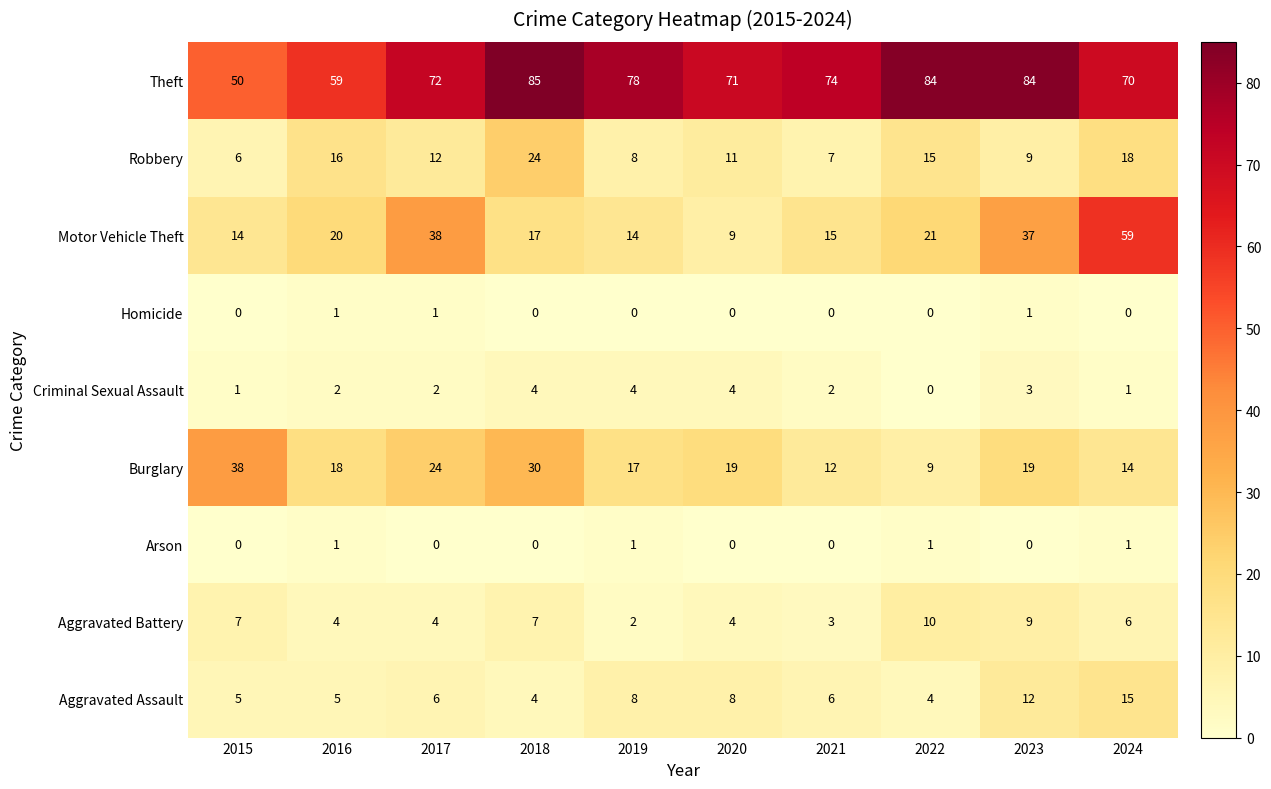

What is the maximum value shown in the chart?

85